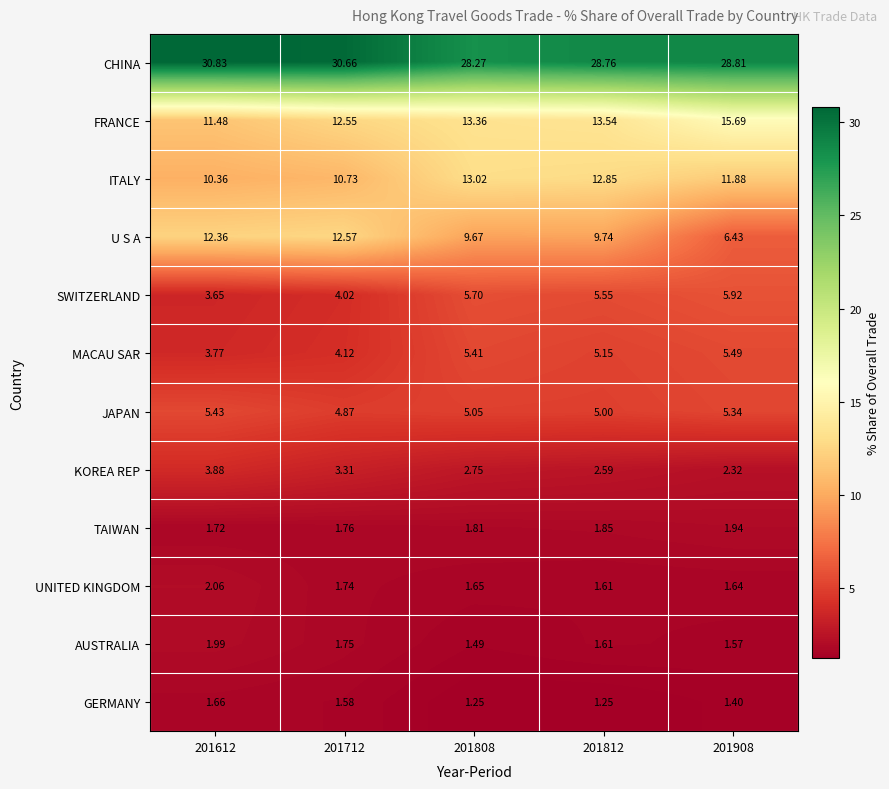

How many distinct data groups are displayed?

12